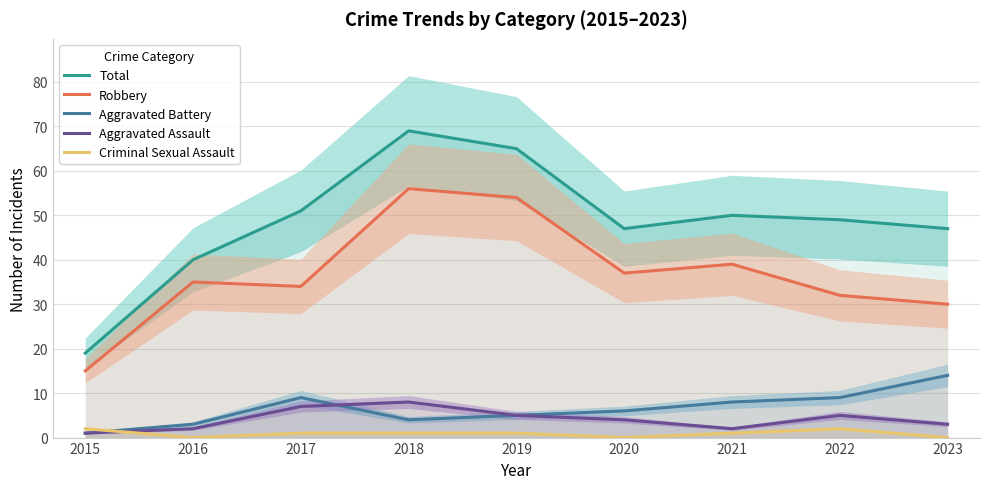

Which series changed the most between 2017 and 2022?

Total